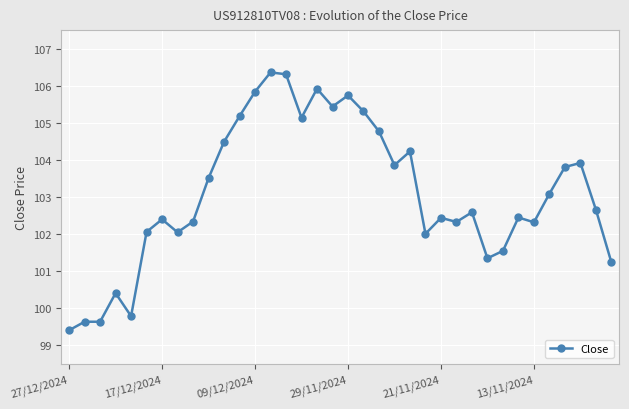

What is the smallest value displayed?

99.4